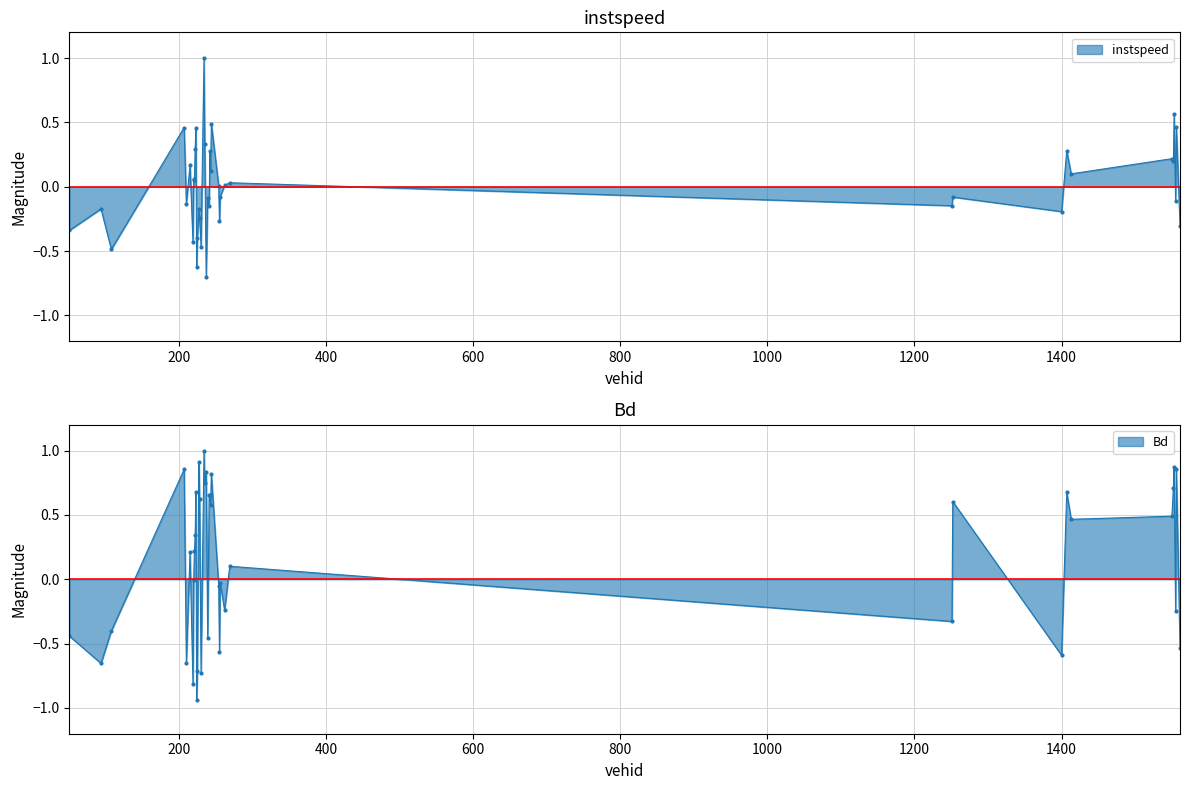

How many interior local peaks does the Bd series have?

14